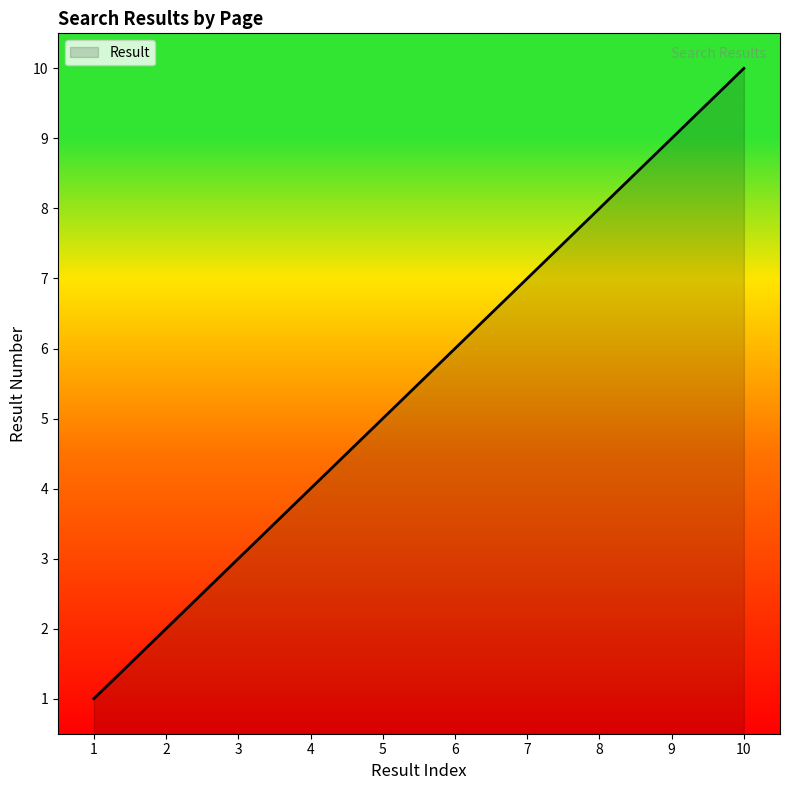

List the labels in order of value, smallest first.

1, 2, 3, 4, 5, 6, 7, 8, 9, 10